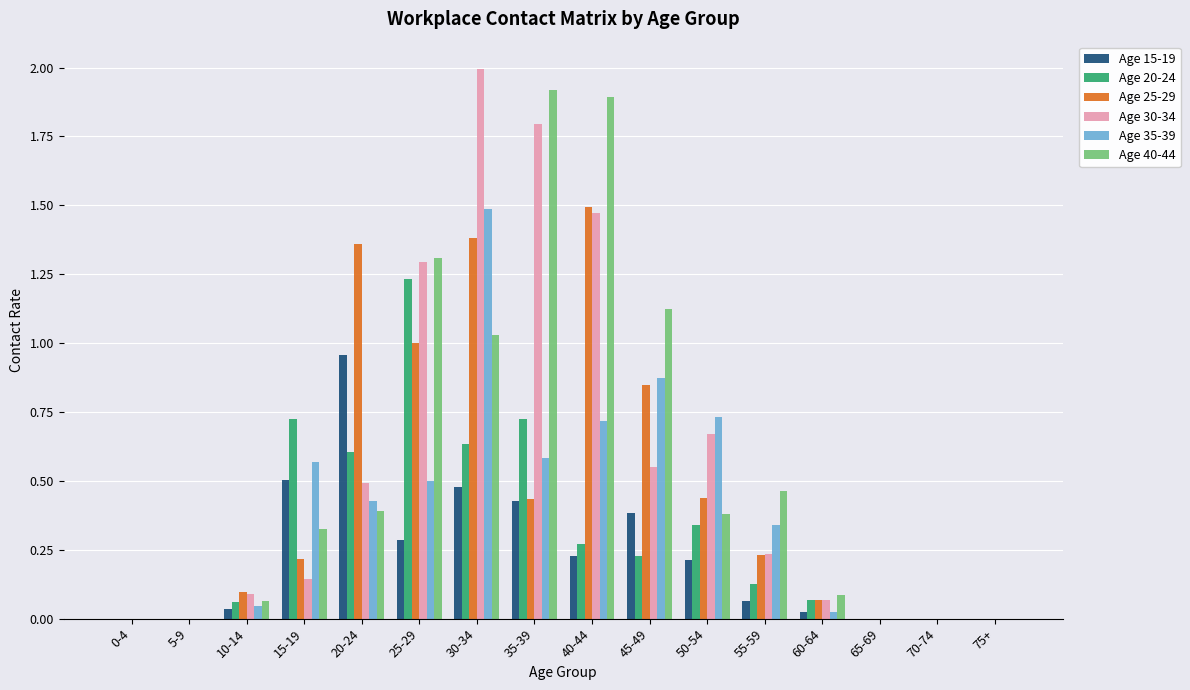

What is the sum of all Age 30-34 values?

8.8